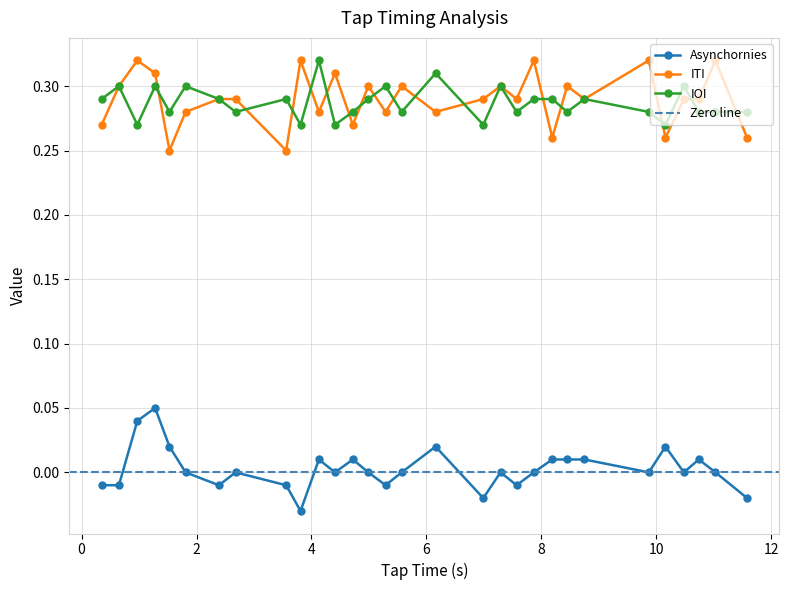

True or false: IOI has more than 2 interior local peaks.

True